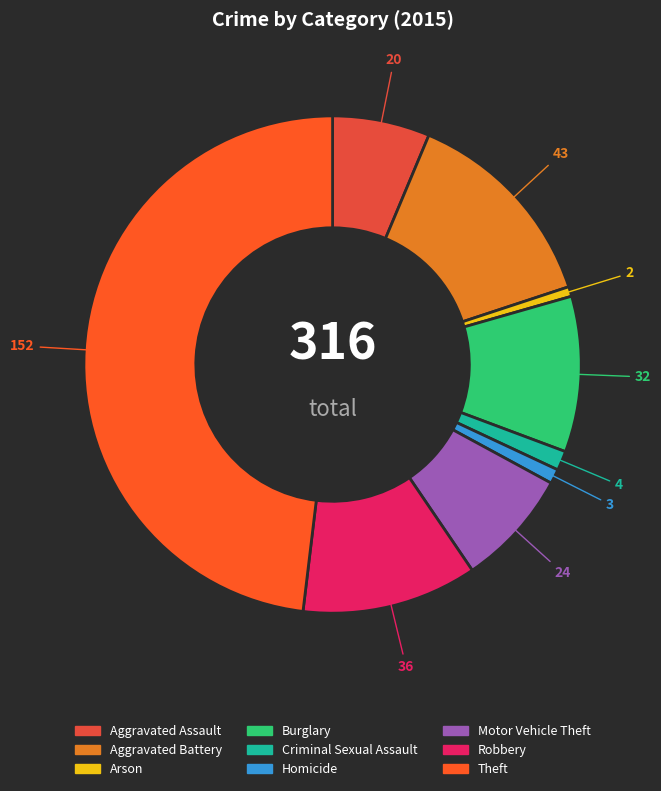

Count the number of slices in the pie.

9